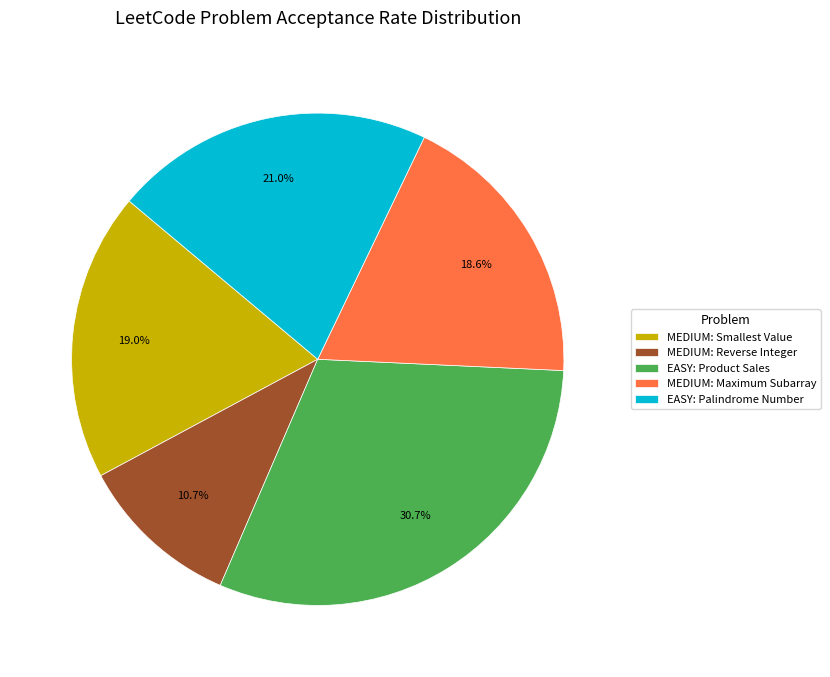

Count the number of slices in the pie.

5